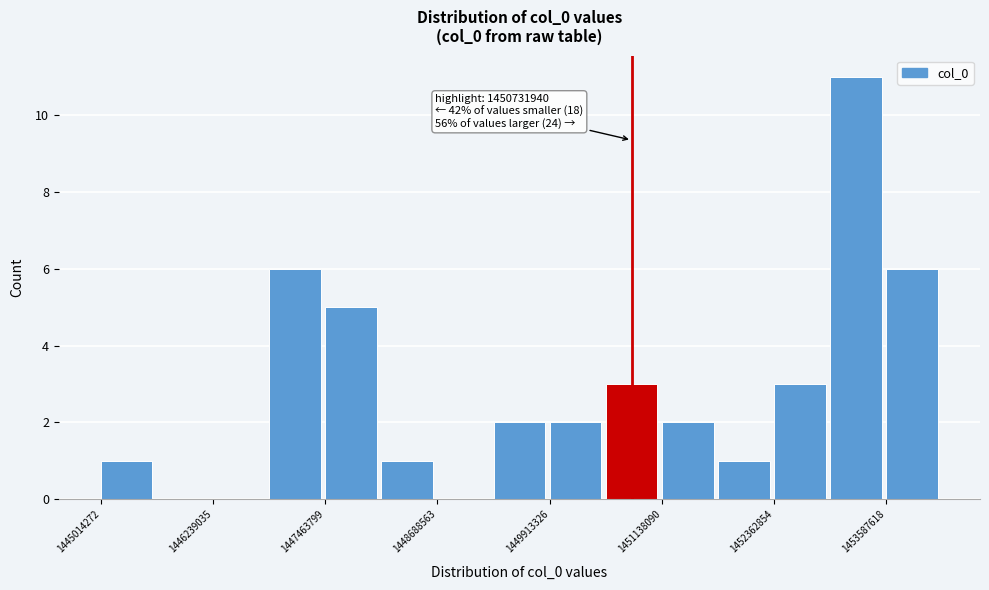

Around what value on the x-axis is the tallest bar? Give the approximate position of its centre, as read against the axis.

1453200000